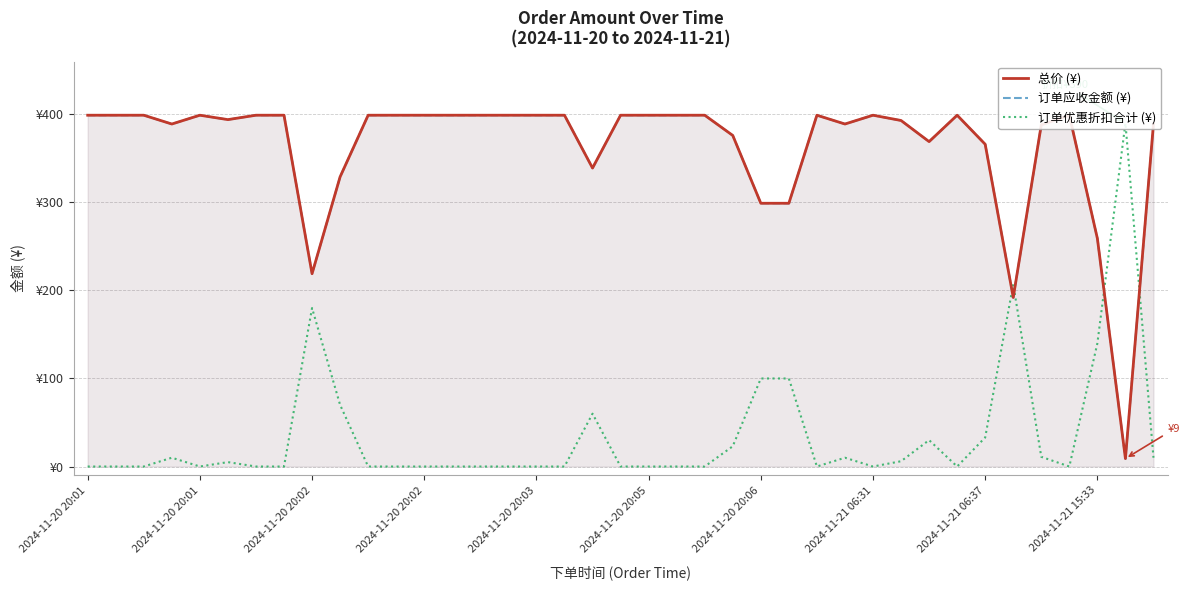

Which label corresponds to the smallest value in the chart?

2024-11-20 20:01